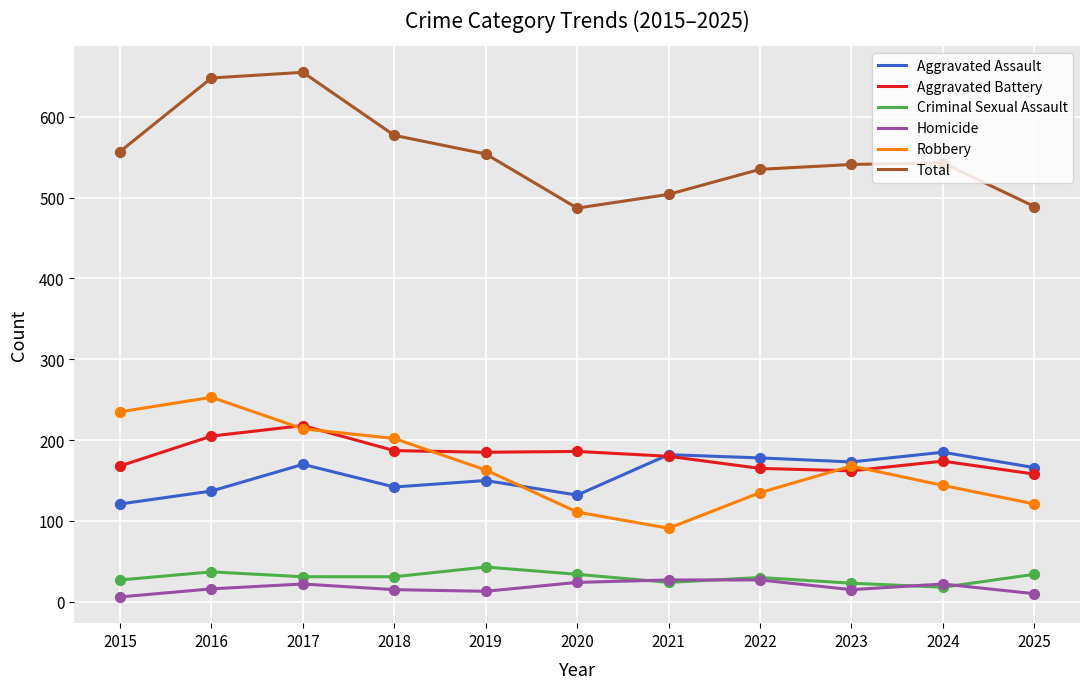

What are all the series names shown in the legend?

Aggravated Assault, Aggravated Battery, Criminal Sexual Assault, Homicide, Robbery, Total